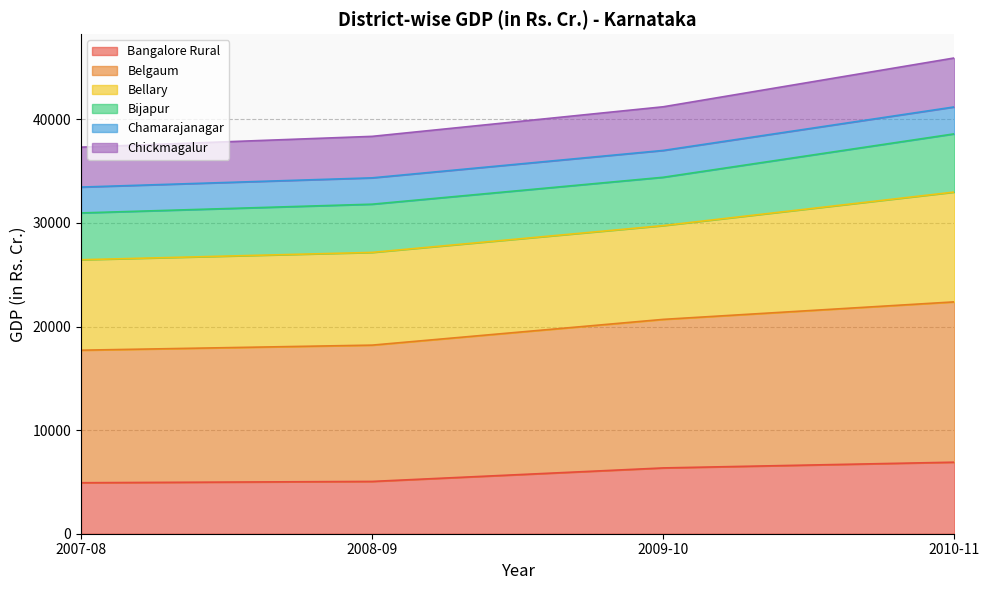

What is the highest value of the Bangalore Rural series?

6906